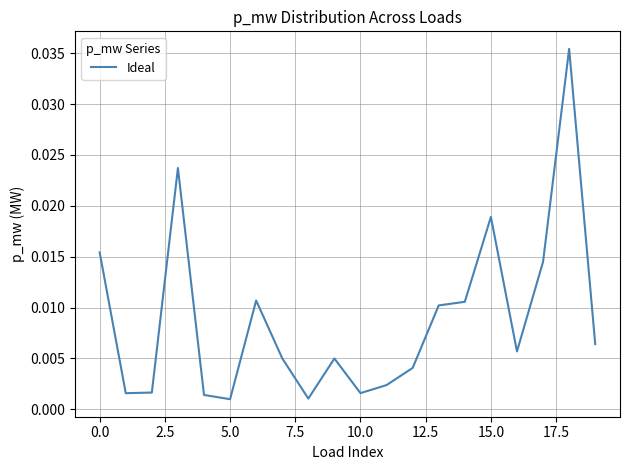

How many lines are shown in the chart?

1